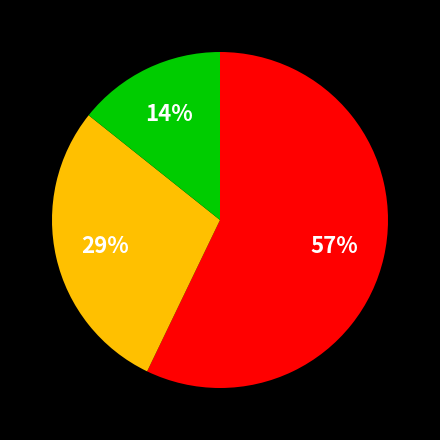

To the nearest percent, what is the difference between the largest and smallest slice percentages?

43%